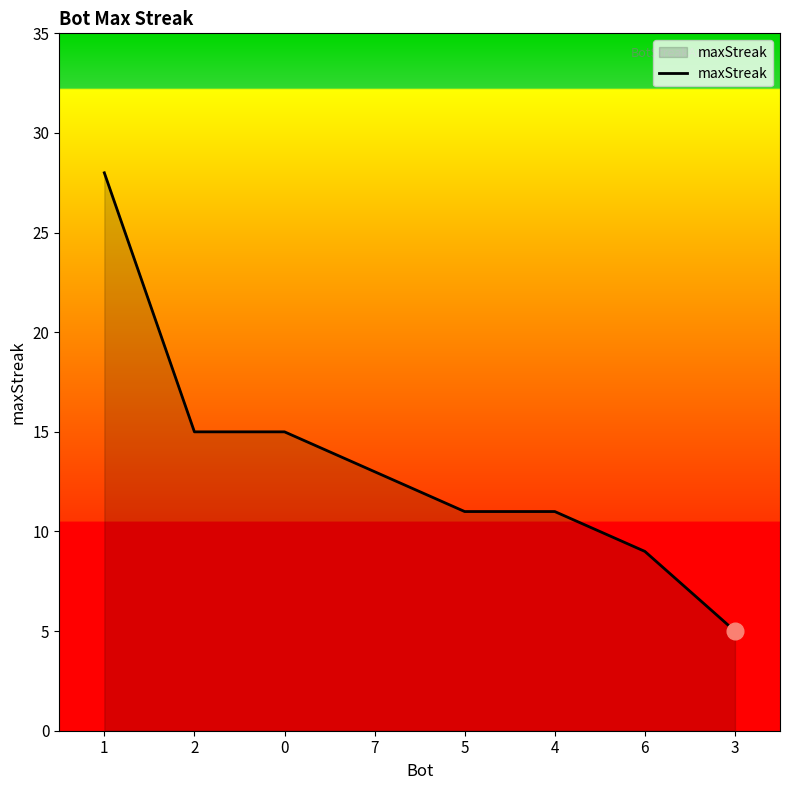

What position from the left is 1?

1